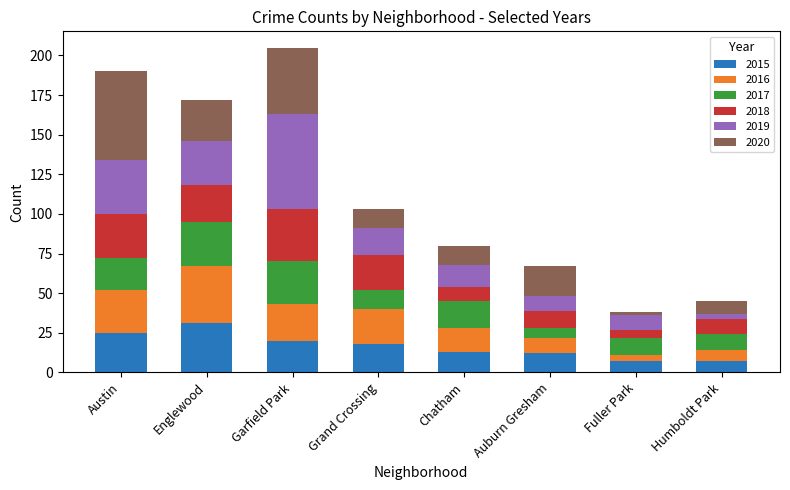

True or false: 2015 has a value of 6 at Chatham.

False